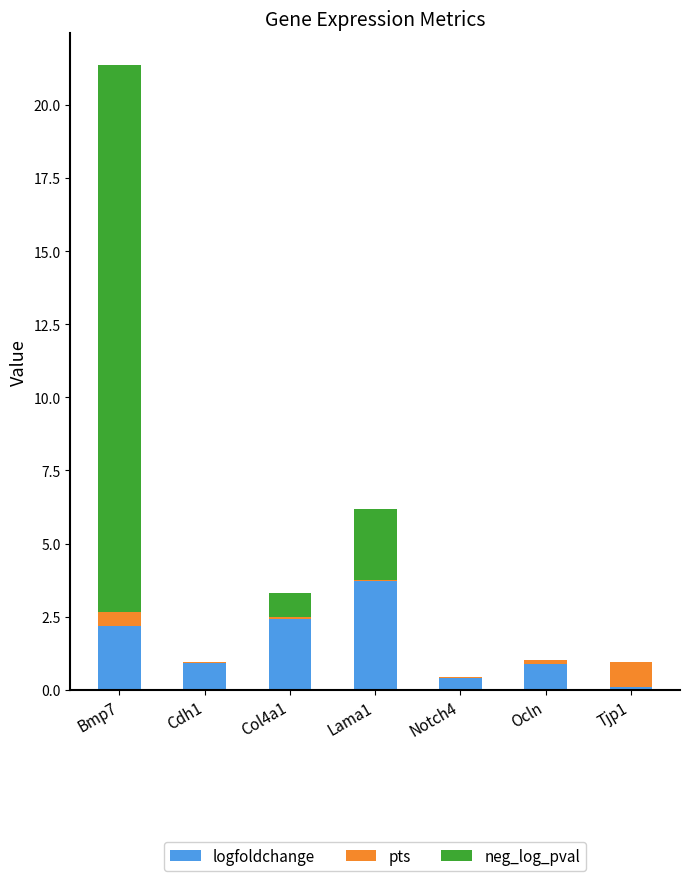

At which category is the sum across all series the highest?

Bmp7